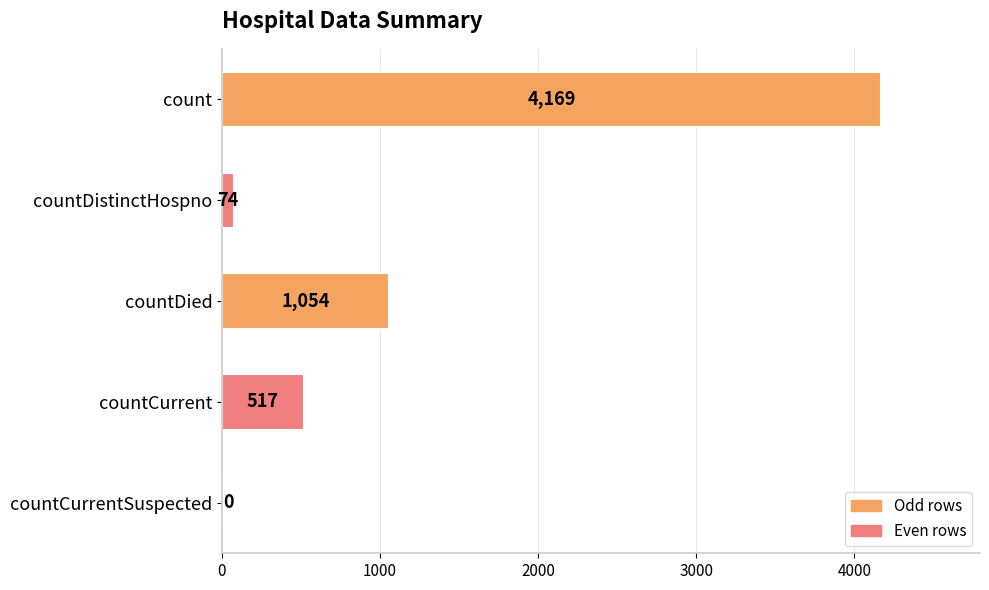

What is the approximate value at countCurrent?

517